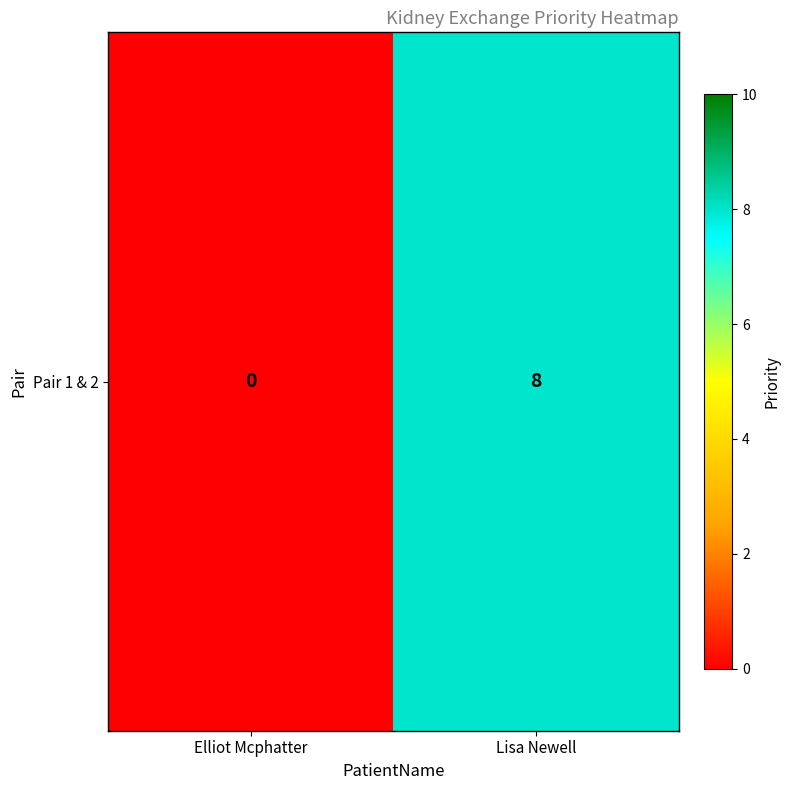

List the labels in order of value, smallest first.

Elliot Mcphatter, Lisa Newell